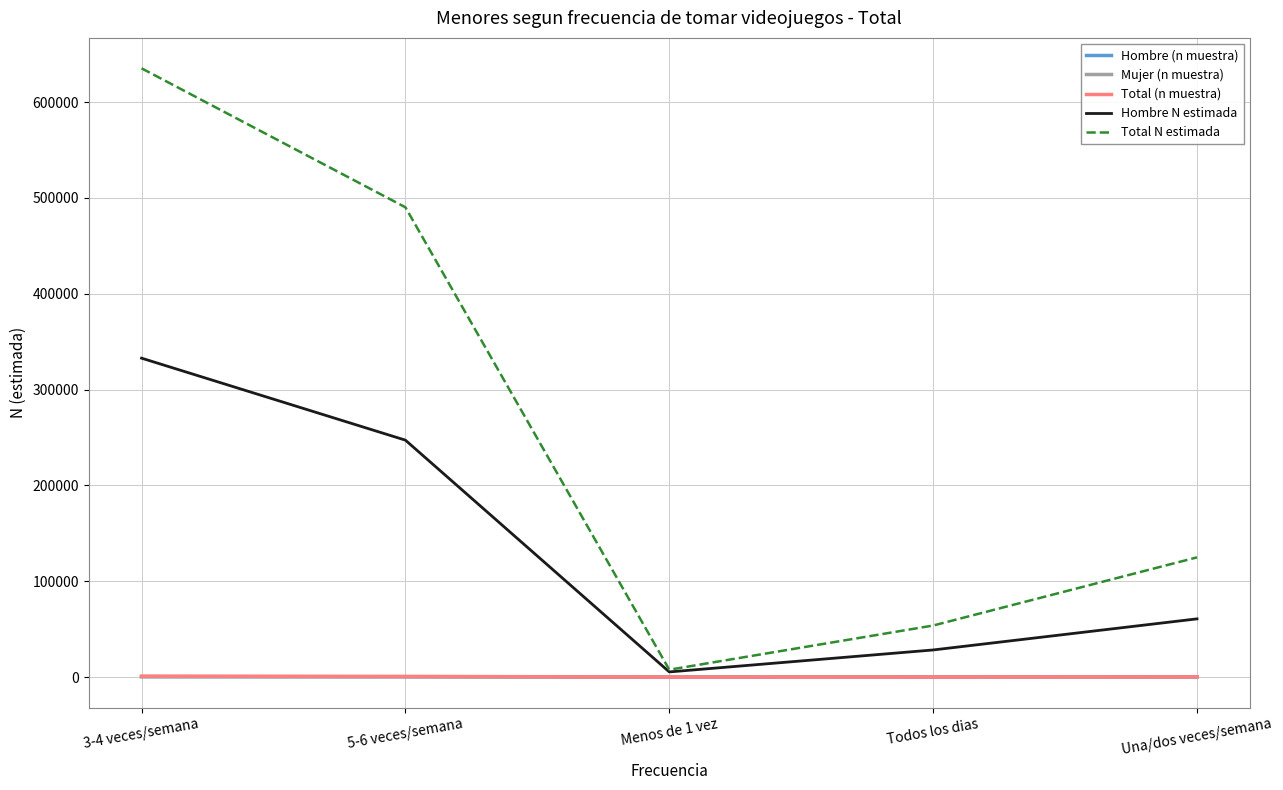

Which category has the lowest value in the Total (n muestra) series?

Menos de 1 vez